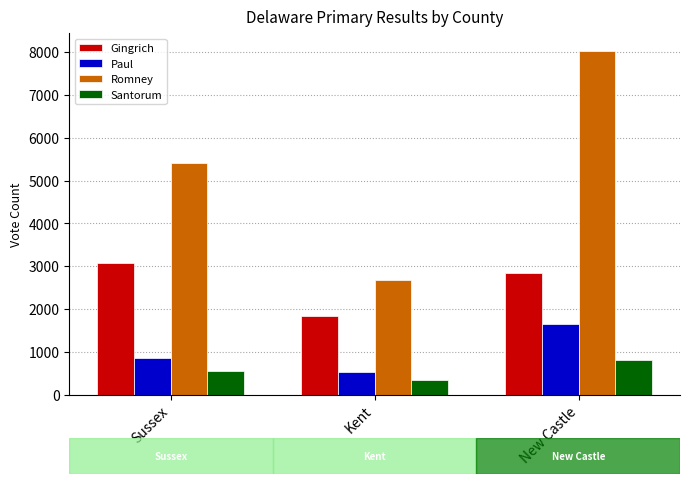

Which label corresponds to the largest value in the chart?

New Castle